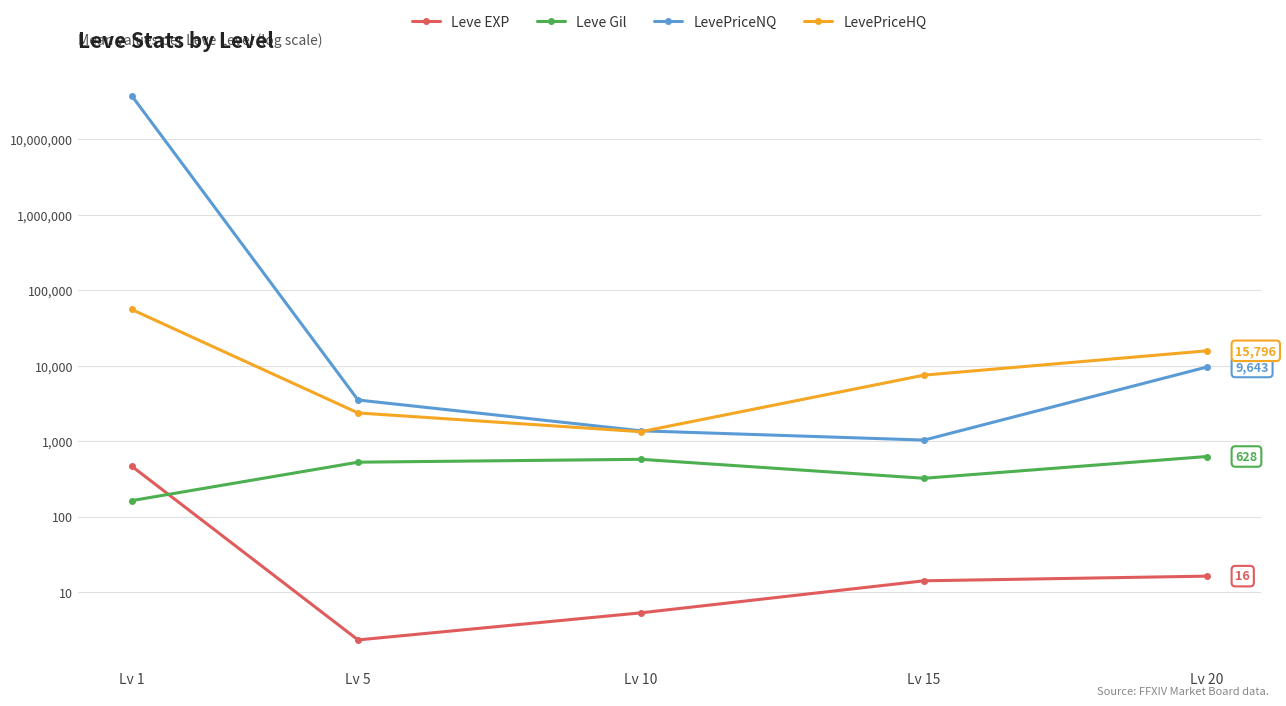

Rank the series by their maximum value, from highest to lowest.

LevePriceNQ, LevePriceHQ, Leve Gil, Leve EXP